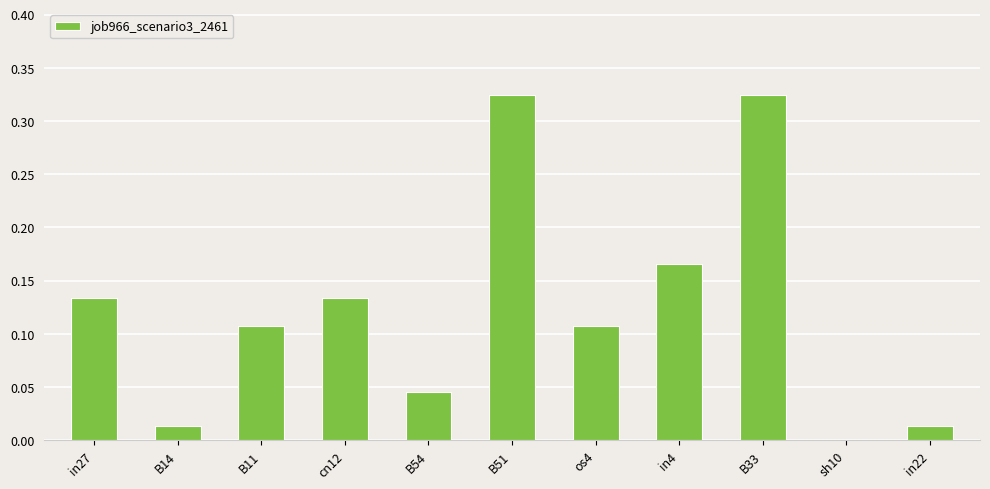

Is it true that the value at B51 is 0.5?

False